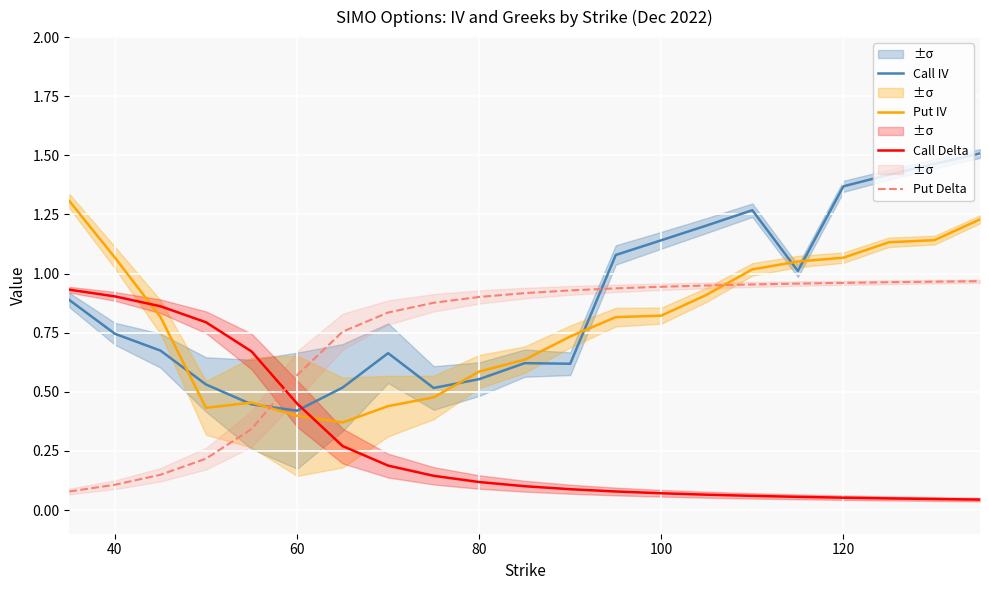

How many intersections are there between Put Delta and Call IV?

2